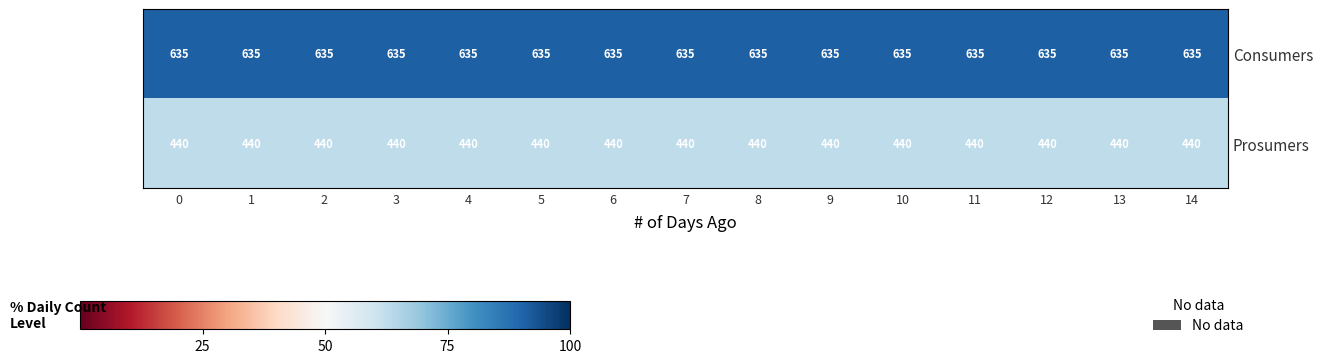

The value of Prosumers at 3 is 440. True or false?

True